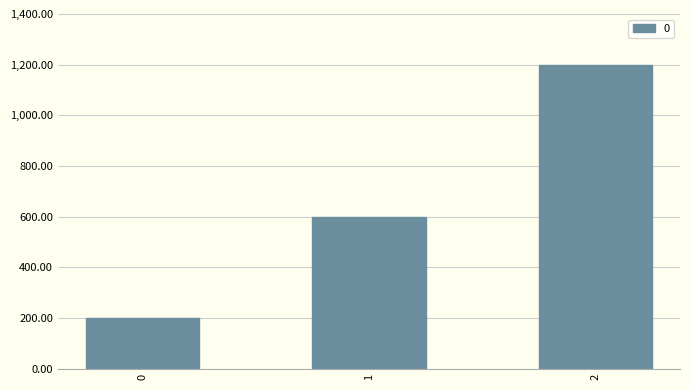

List the labels in order of value, smallest first.

0, 1, 2